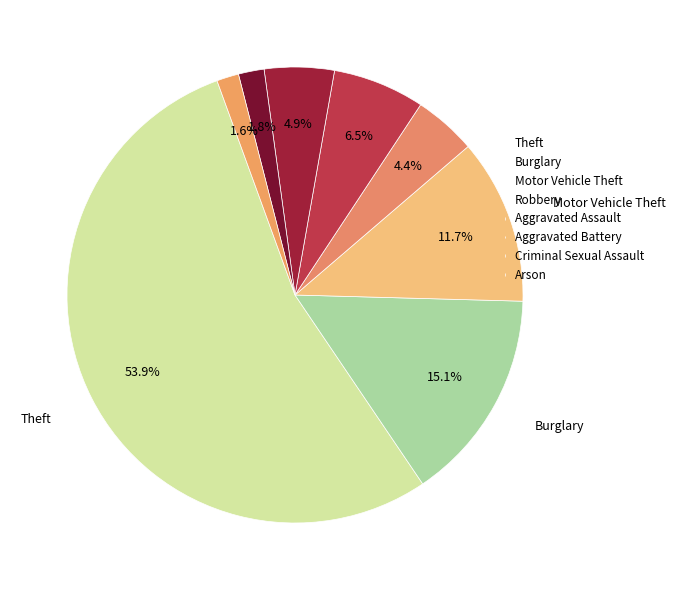

Is it true that Robbery is 4% of the pie?

True